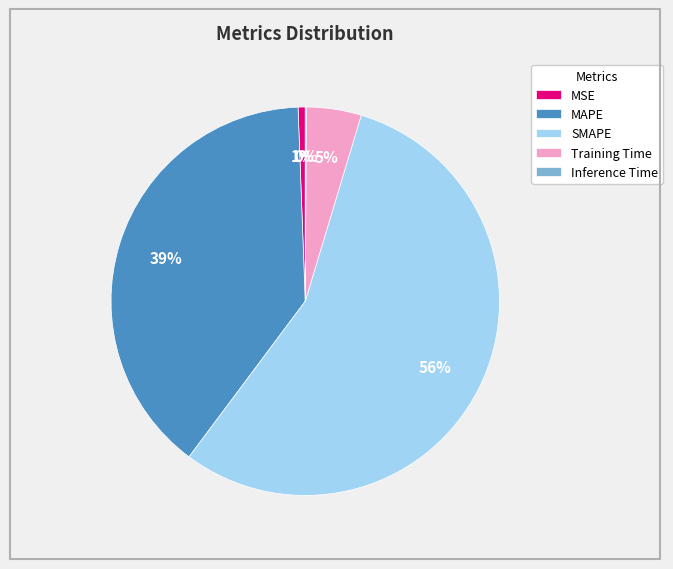

To the nearest percent, what is the combined percentage of MSE and MAPE?

40%